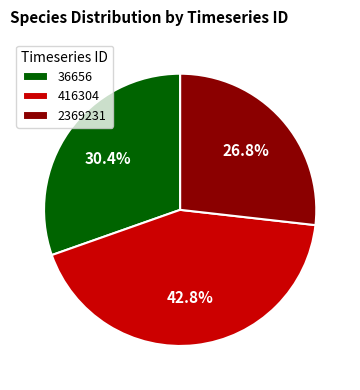

To the nearest percent, what percentage of the pie is 2369231?

27%